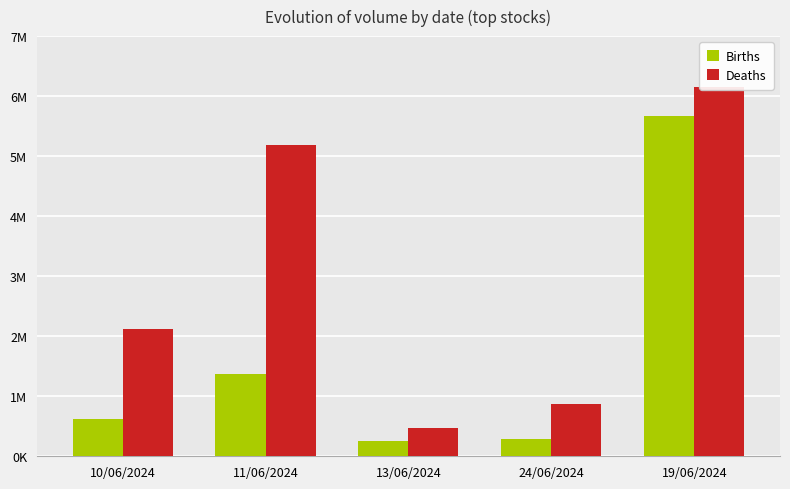

Where is Deaths nearest to the value 3307025?

10/06/2024